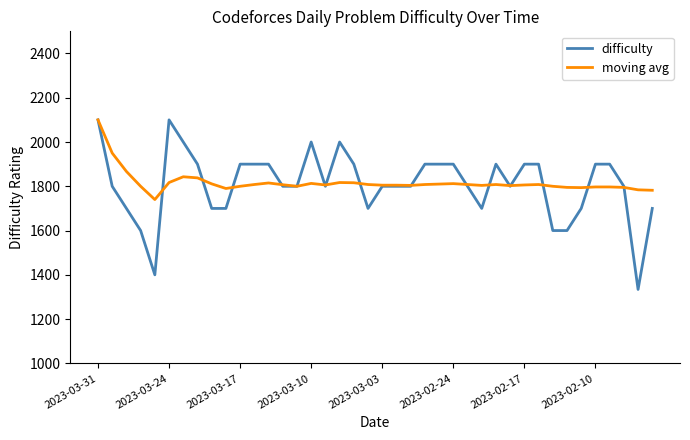

What is the highest value of the difficulty series?

2100